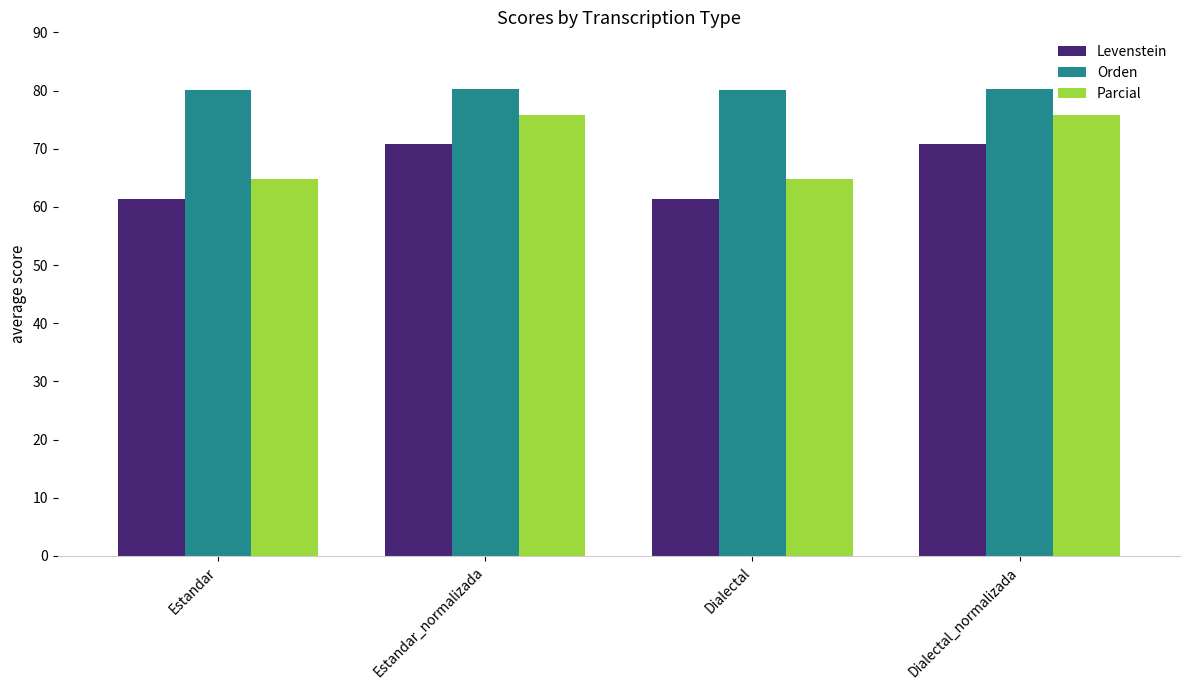

At Estandar_normalizada, list the series in order from largest to smallest.

Orden, Parcial, Levenstein